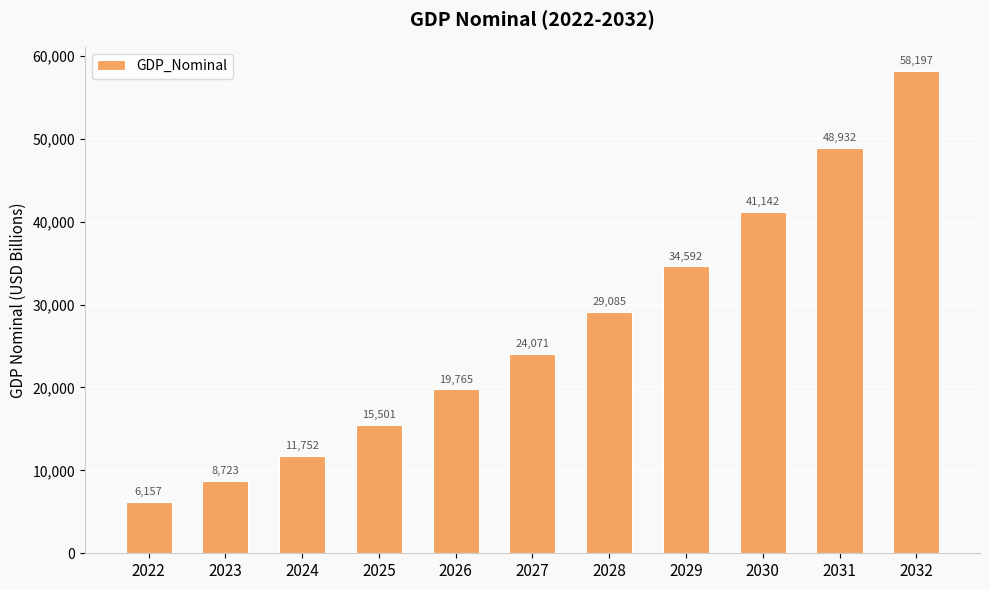

What is the value of the 3rd bar from the left?

11752.1